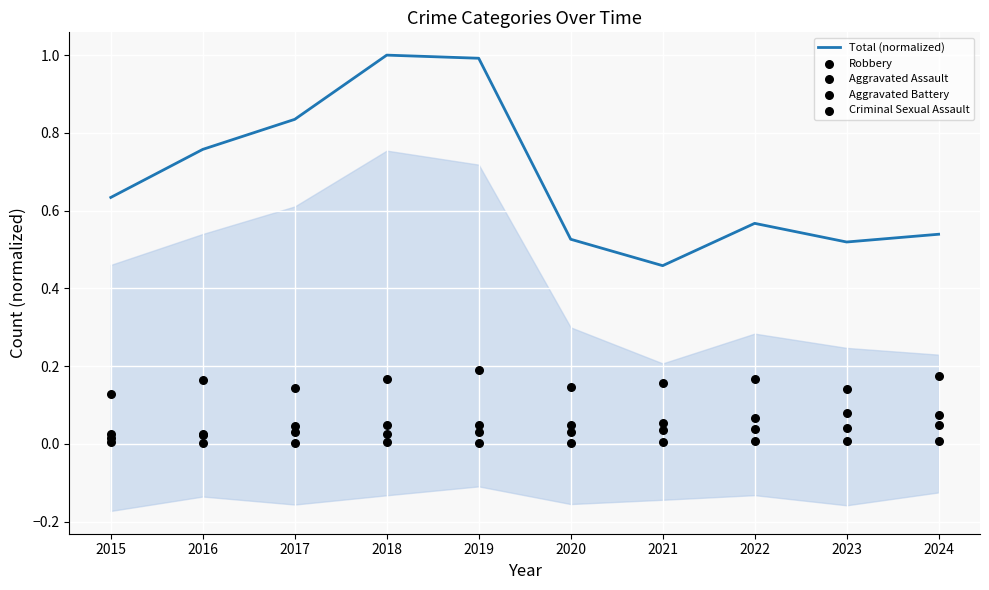

Which series reaches the maximum Y coordinate?

Total (normalized)